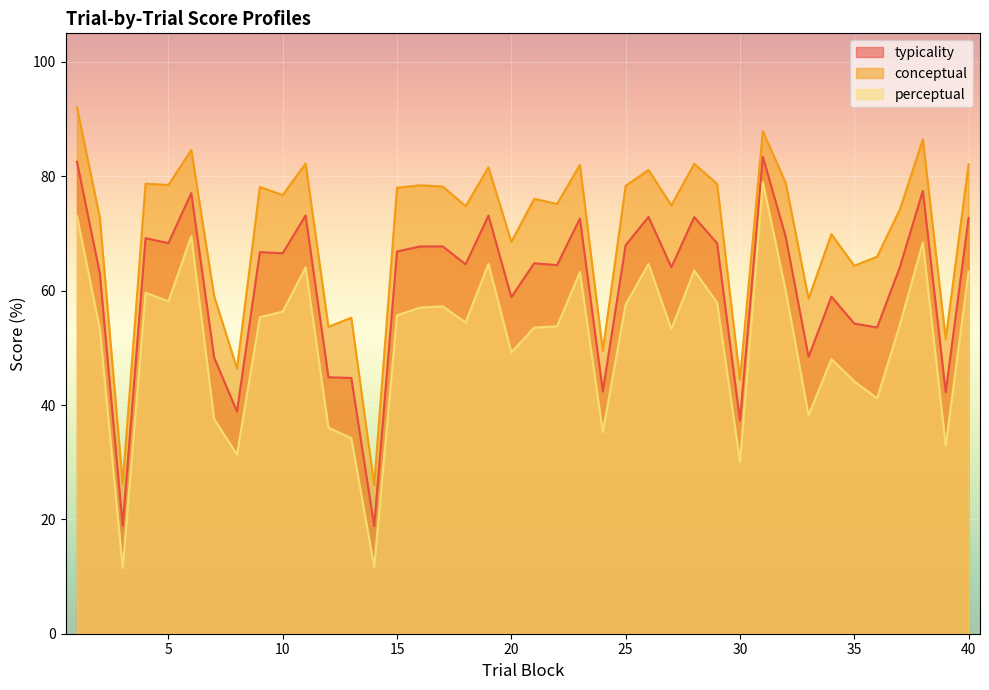

What is the value of the conceptual point at the 3rd from the left?

26.3